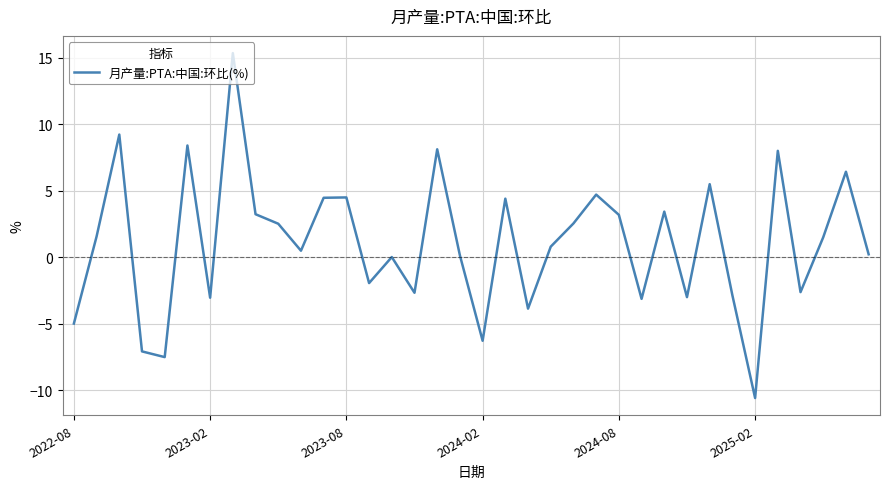

What is the difference between the maximum and minimum values?

25.9